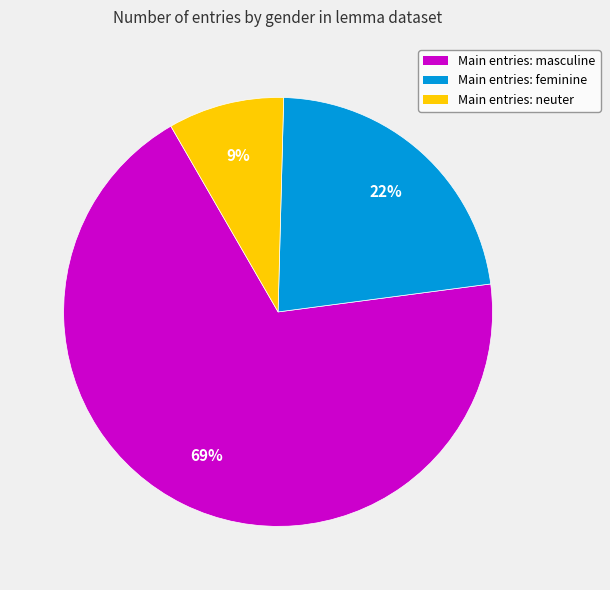

How many segments does this pie chart have?

3